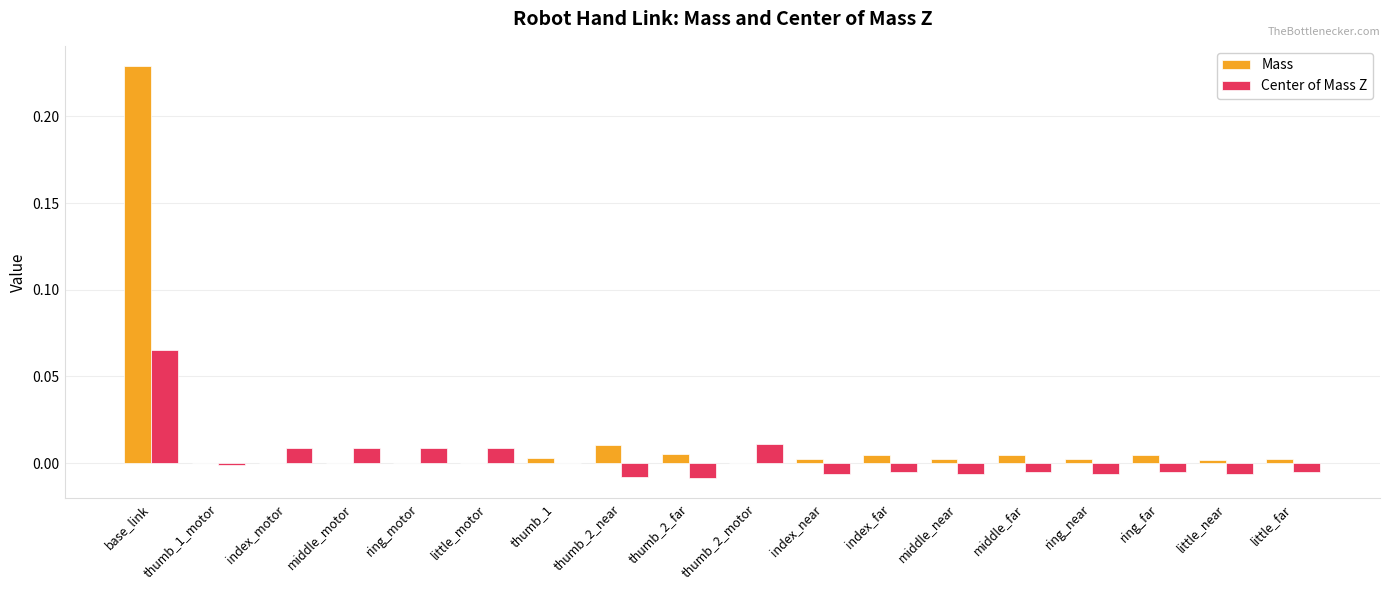

The Mass series shows 0.0 at ring_far. True or false?

True